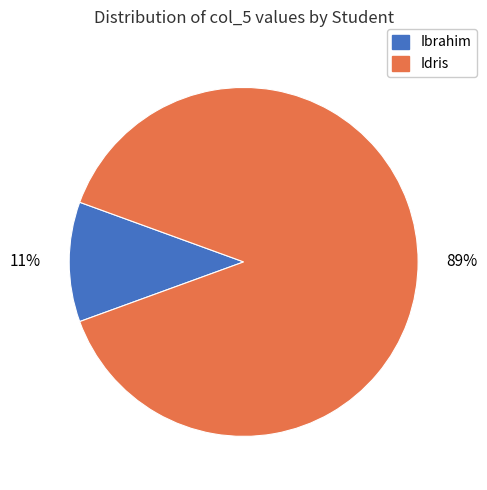

Which has a higher value, Idris or Ibrahim?

Idris